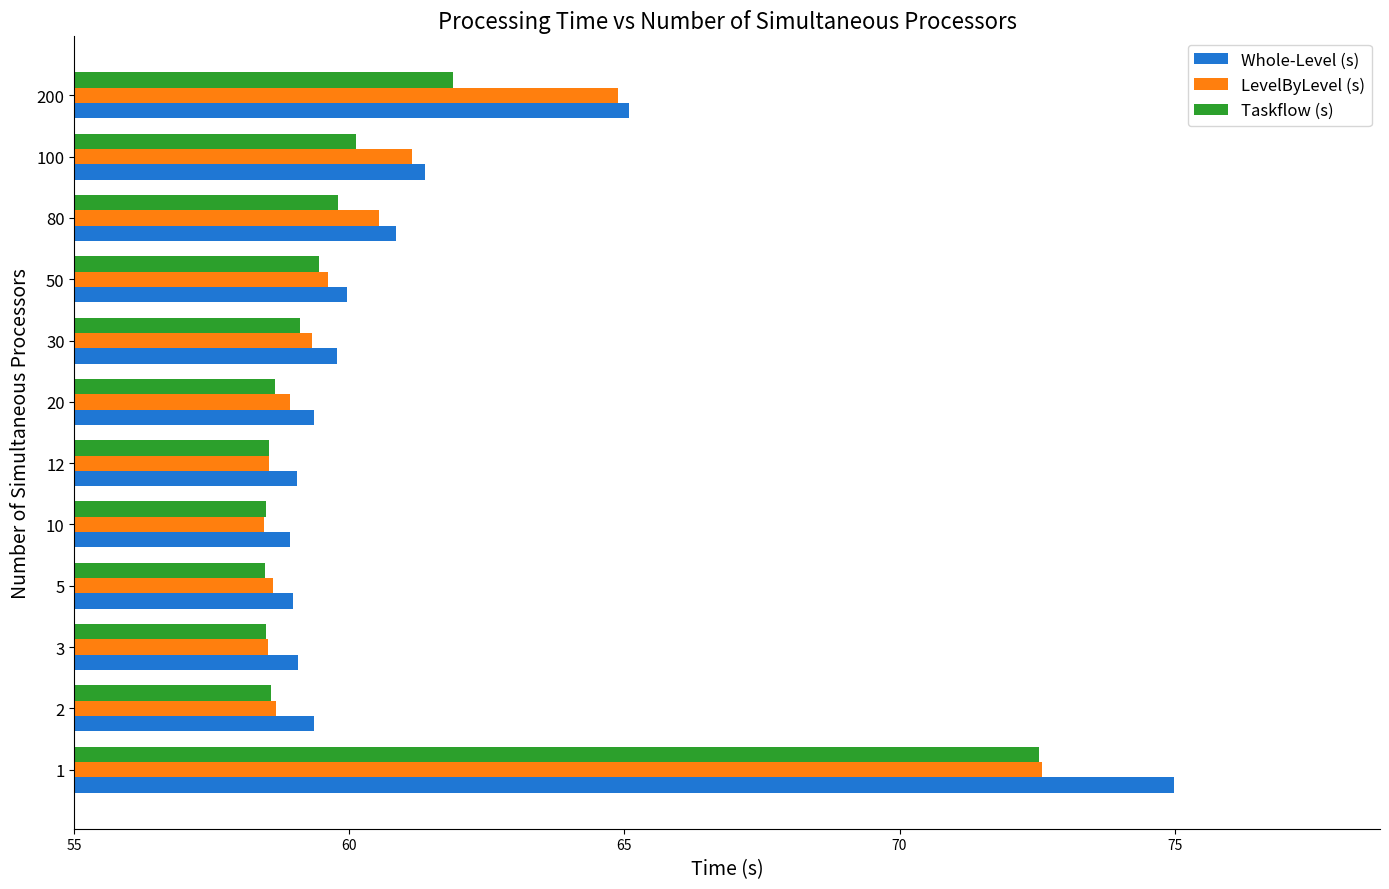

Is the value of Taskflow (s) at 2 greater than the value of Whole-Level (s) at 20?

No